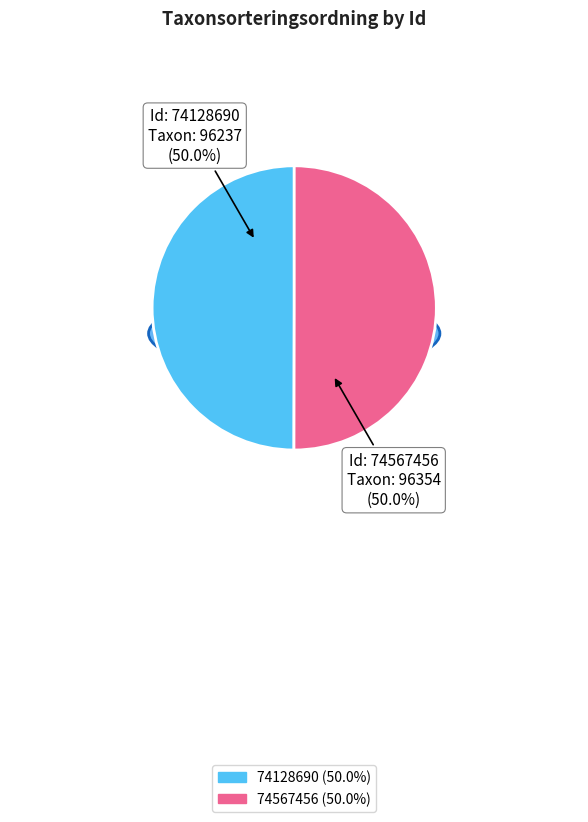

Do 74128690 and 74567456 together represent more than half of the pie?

Yes